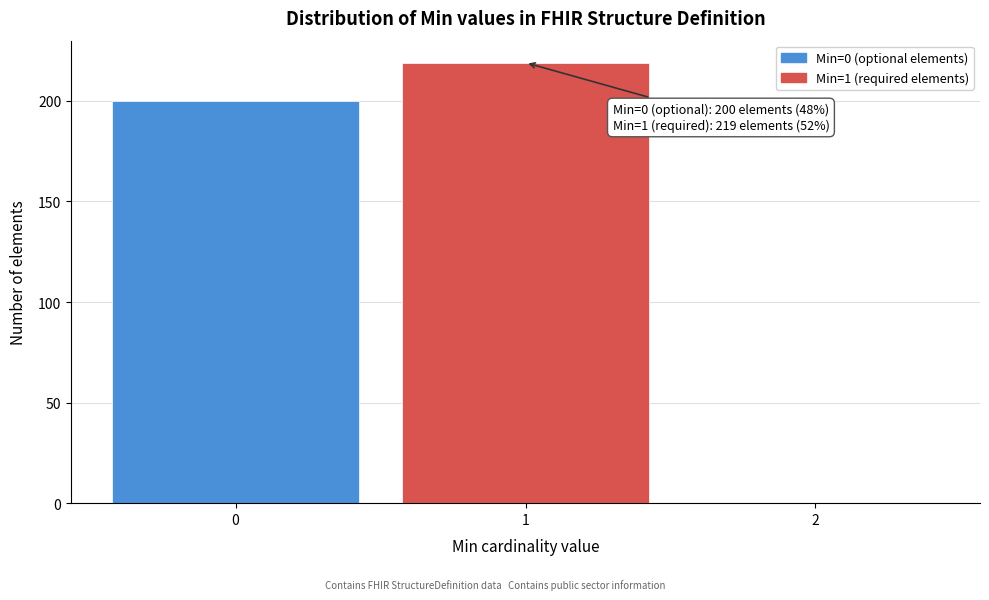

Over which range of the x-axis is the bar tallest?

0.5 to 1.5